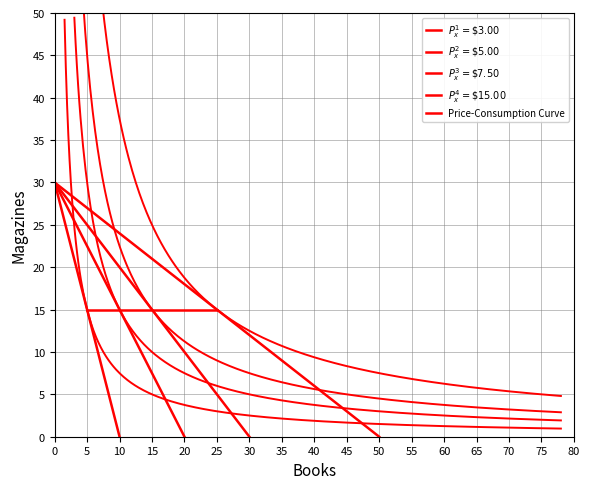

How many data points does each series have?

14